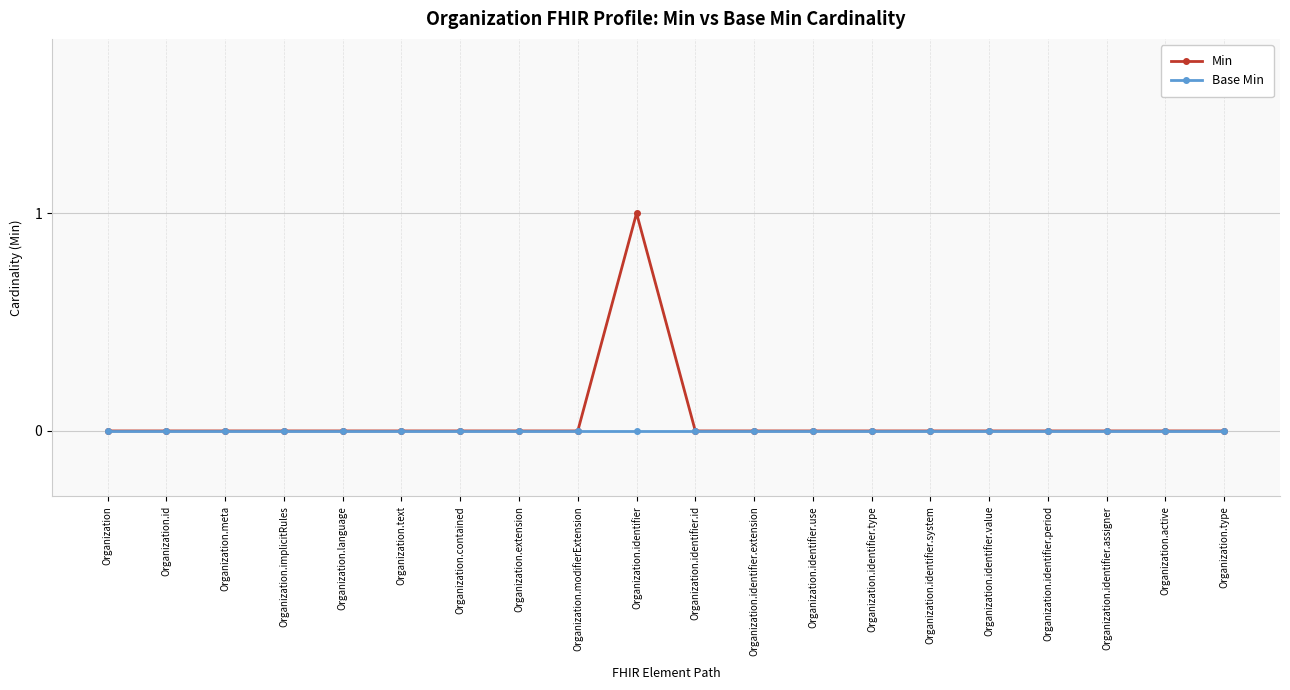

What are all the series names shown in the legend?

Min, Base Min